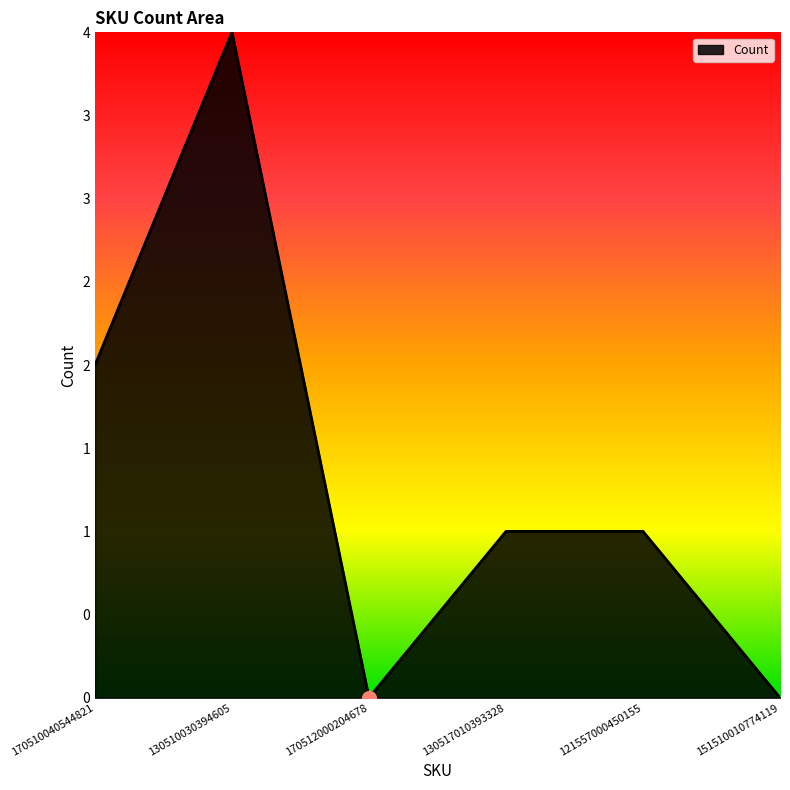

Rank the categories by value from lowest to highest.

170512000204678, 151510010774119, 130517010393328, 121557000450155, 170510040544821, 130510030394605